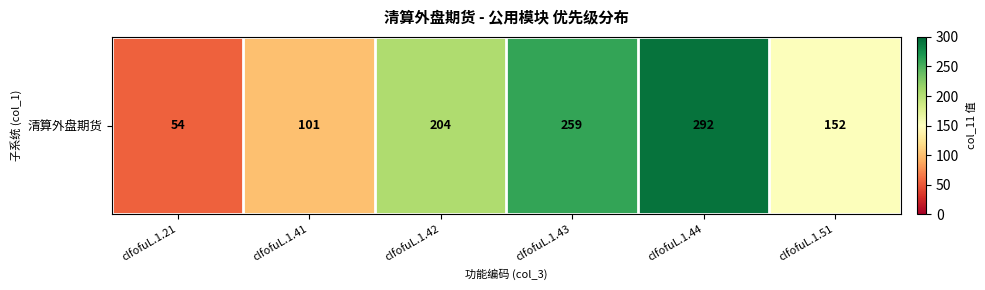

True or false: the data shows 292 at clfofuL.1.44.

True